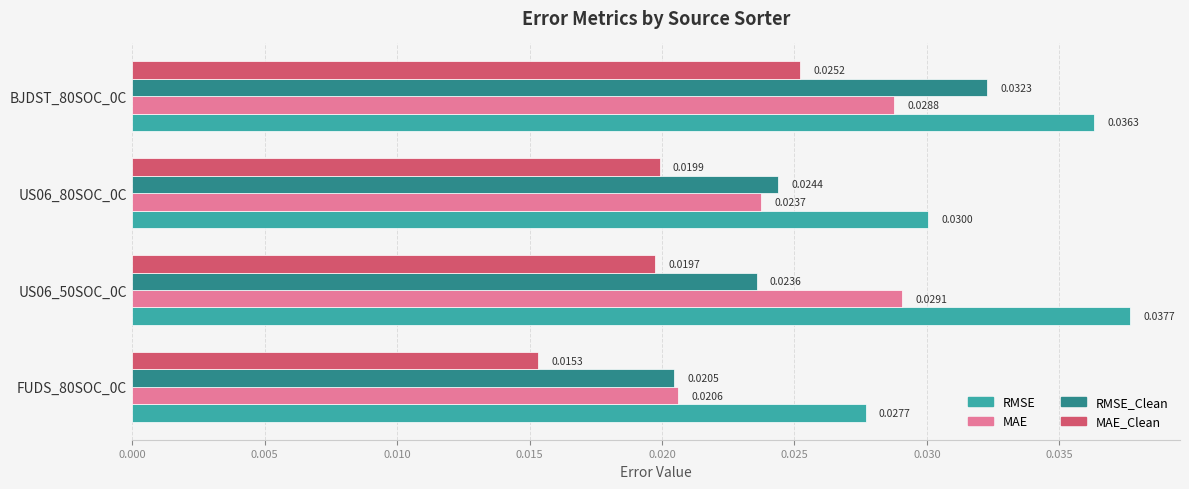

Is the value of MAE at FUDS_80SOC_0C greater than the value of MAE_Clean at FUDS_80SOC_0C?

Yes